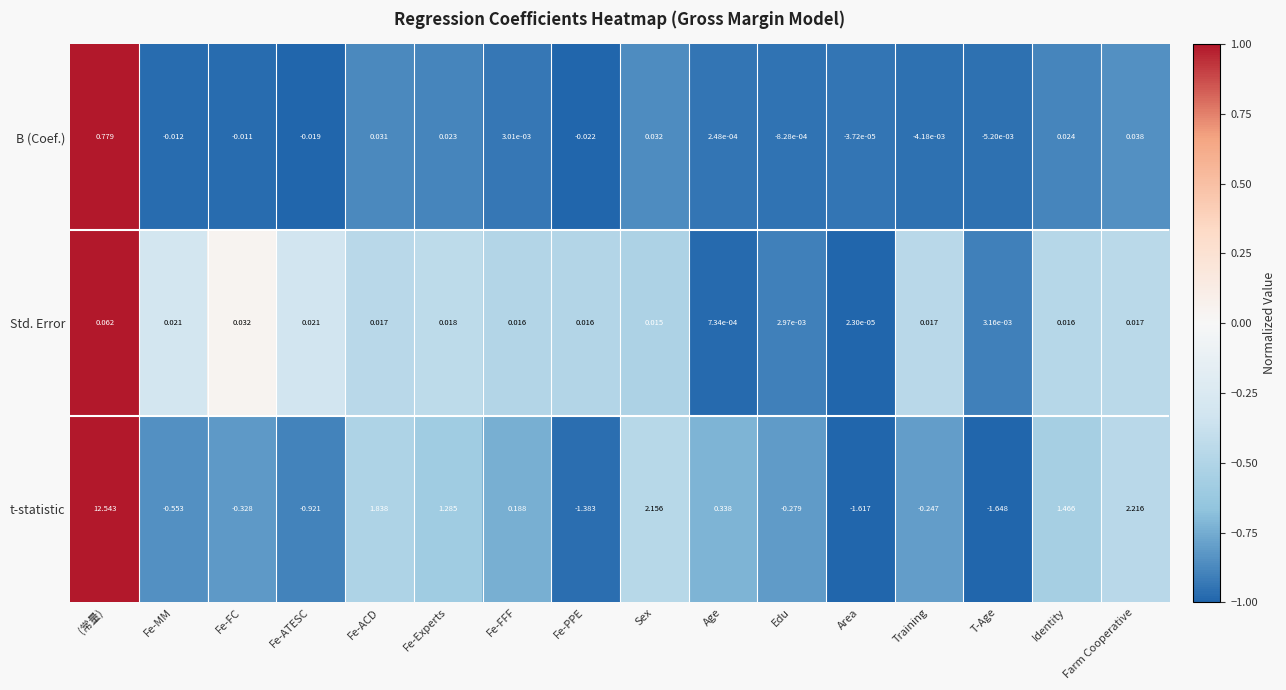

Is the value of Std. Error at Fe-ATESC greater than the value of t-statistic at Identity?

No